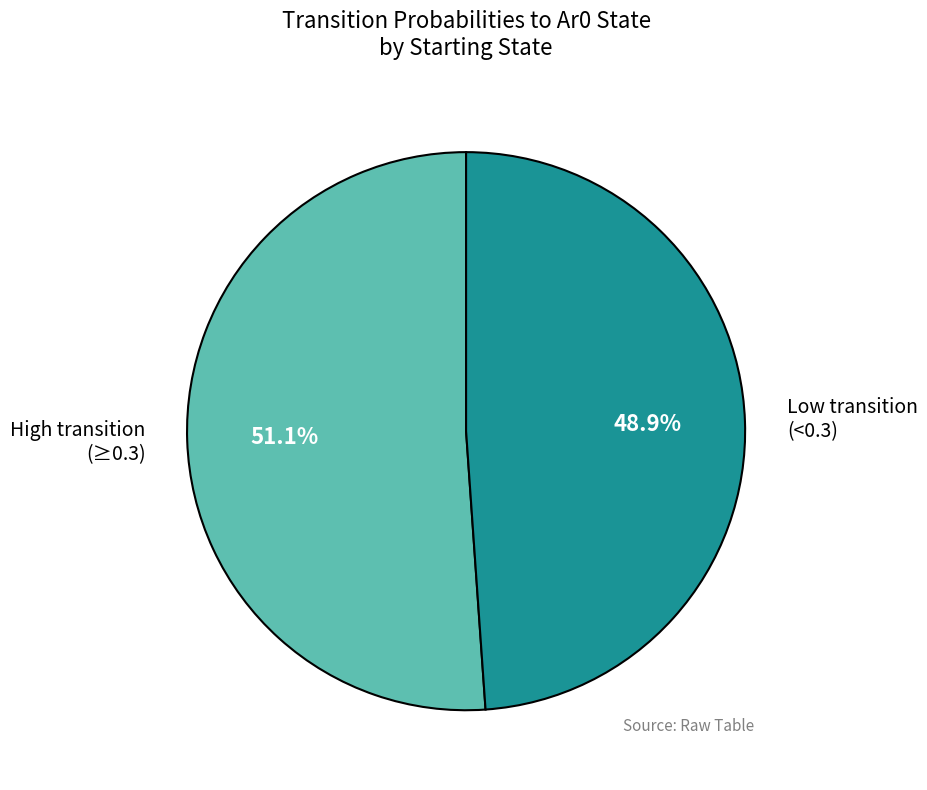

Which slice is the smallest?

Low transition (<0.3)